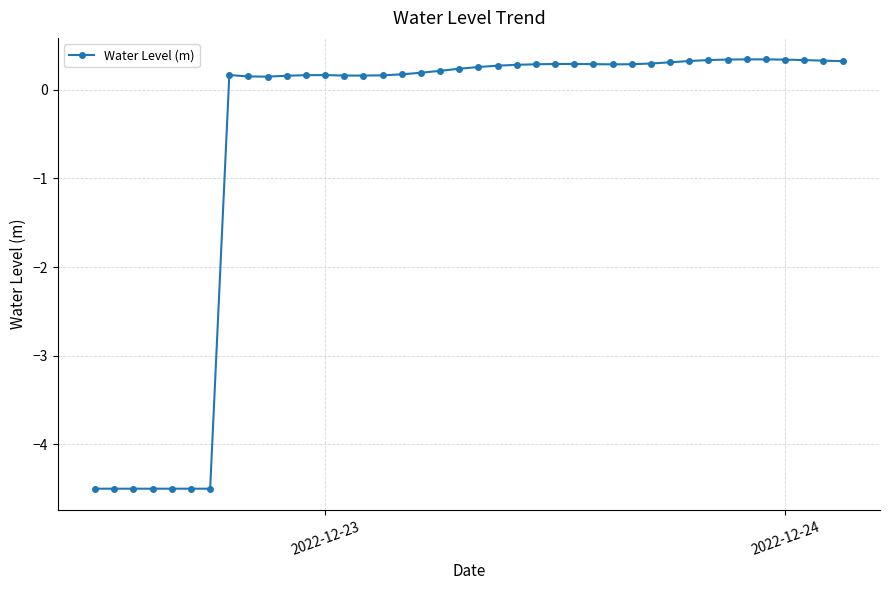

What is the maximum value shown in the chart?

0.3